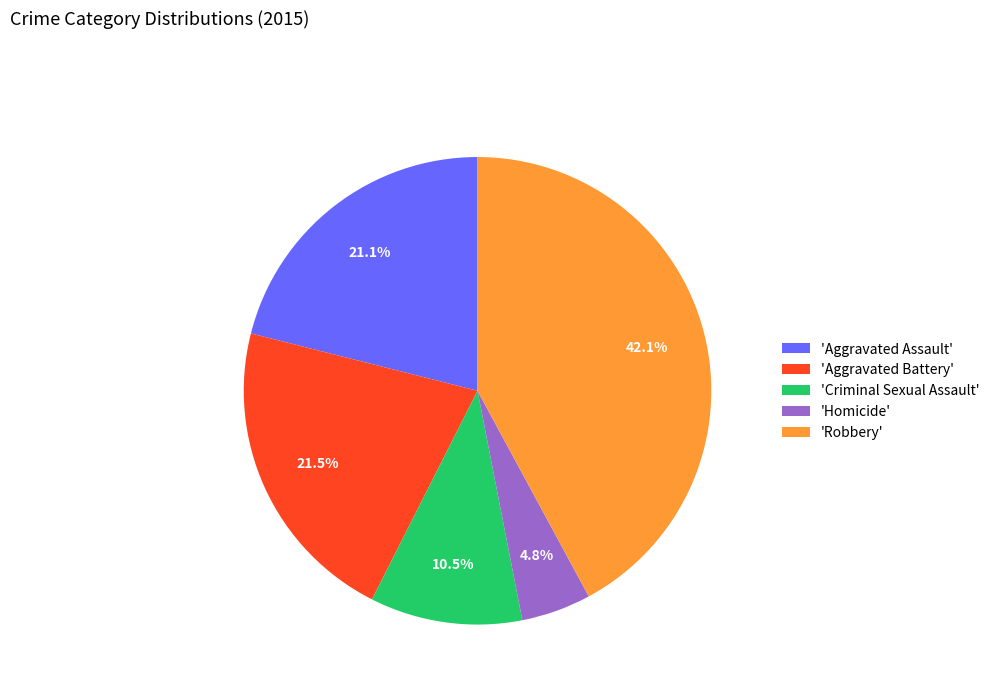

Do 'Aggravated Battery' and 'Aggravated Assault' together represent more than half of the pie?

No